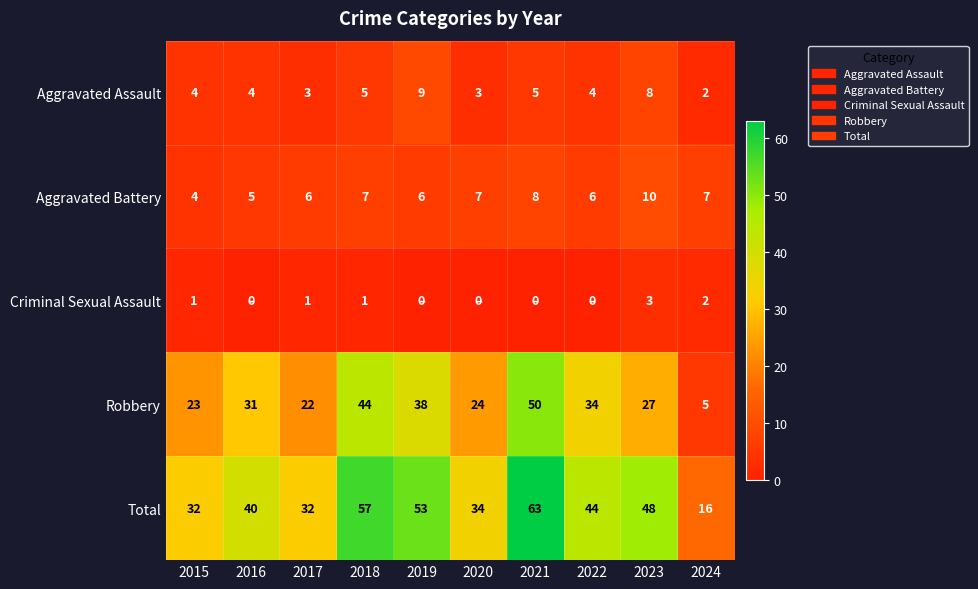

How many data points does each series have?

10